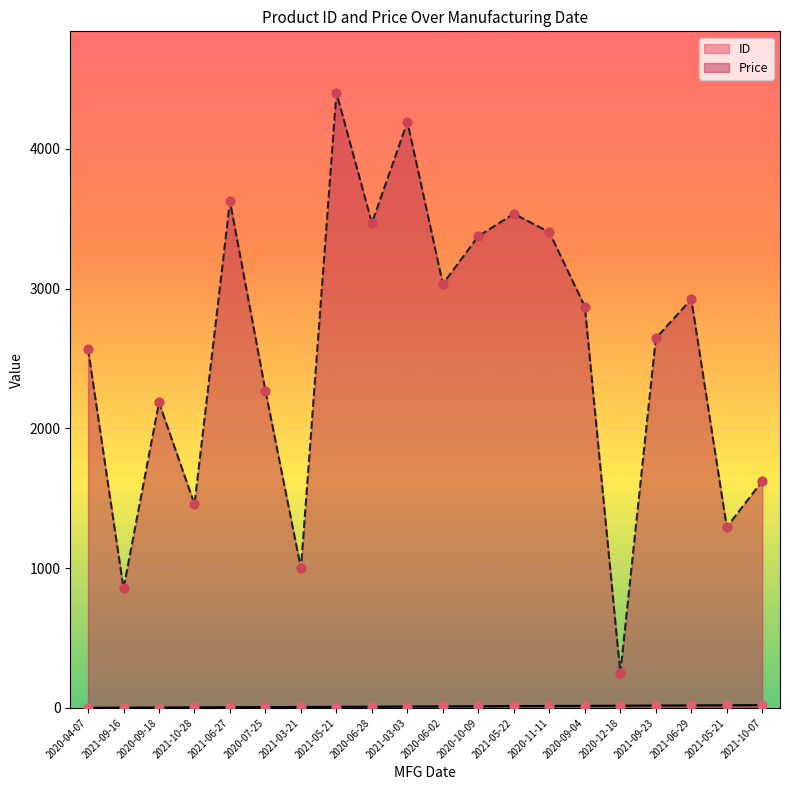

Which series has the largest total across all categories?

Price